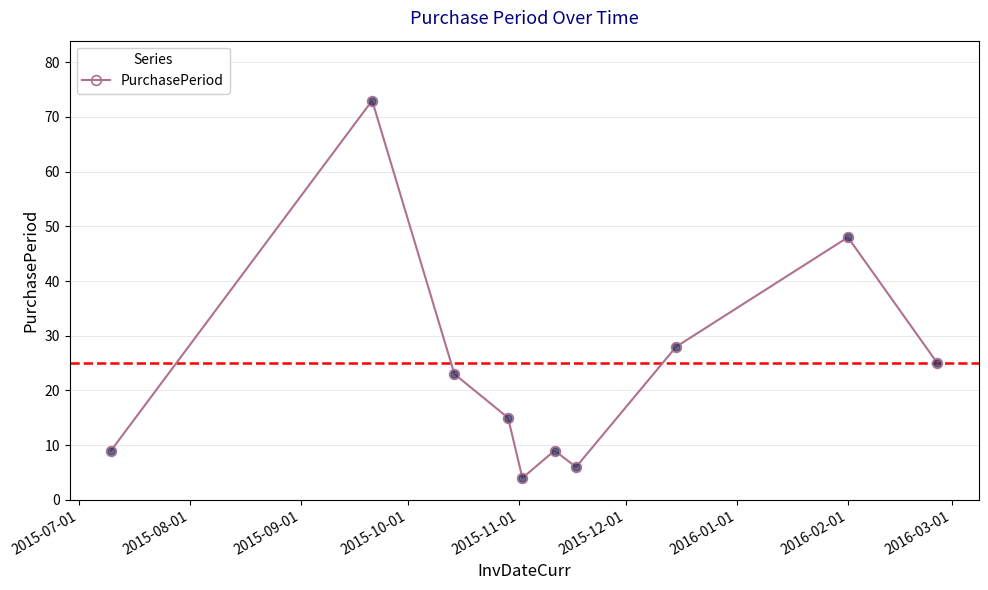

True or false: the data has more than 1 interior local peaks.

True